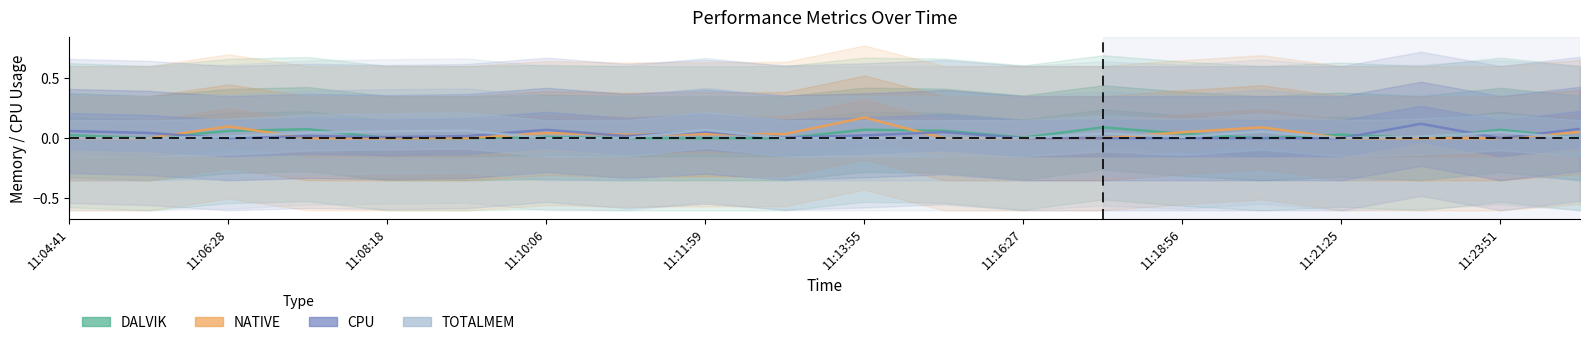

List the series in order of their peak value, highest first.

NATIVE, CPU, DALVIK, TOTALMEM